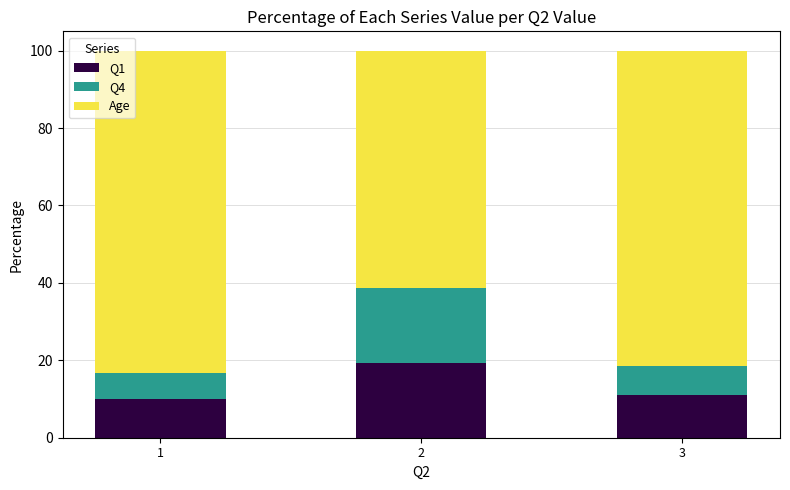

Count the number of data series in this chart.

3